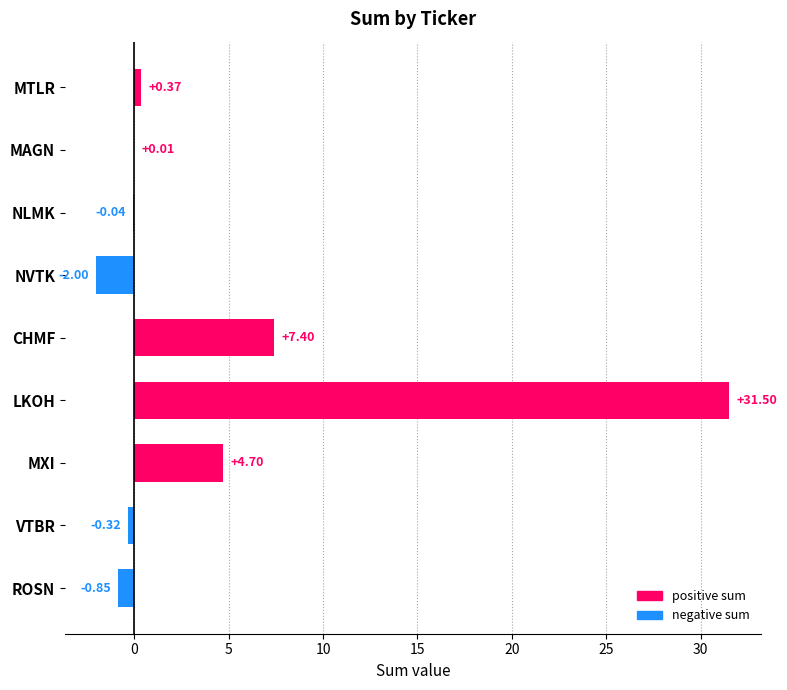

Are the bars horizontal?

Yes